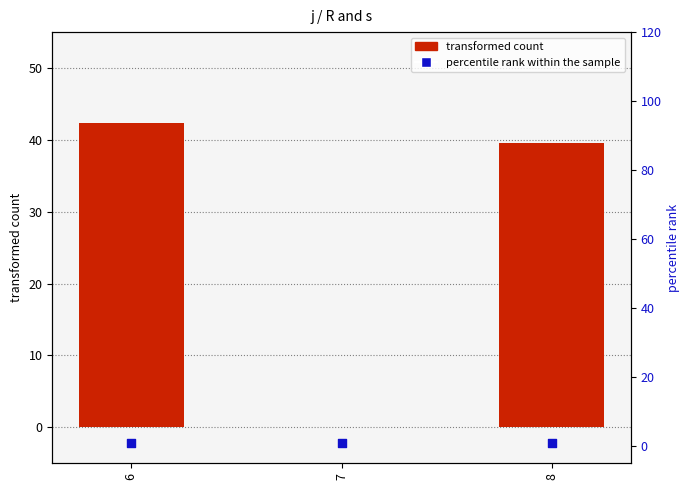

Which series has the largest Y range (max minus min)?

transformed count